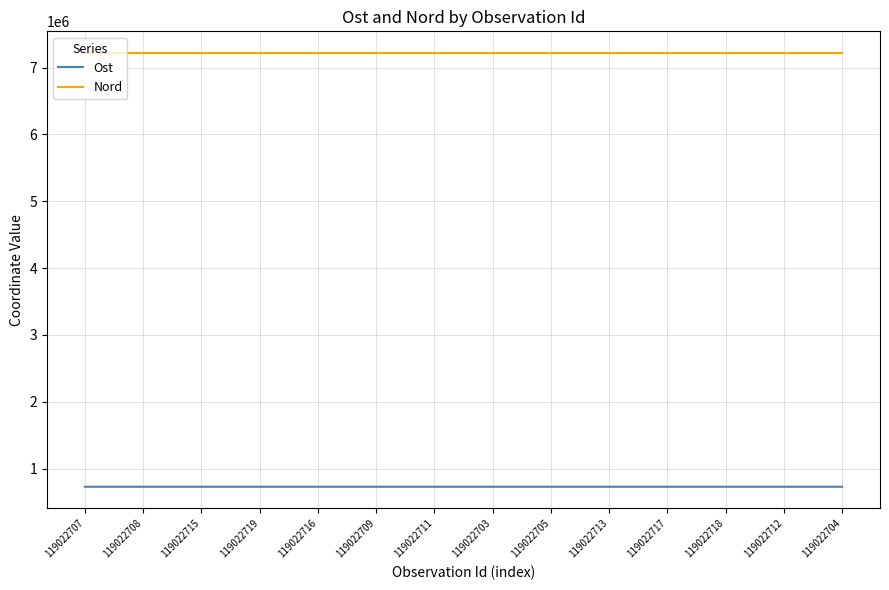

What is the maximum value shown in the chart?

7218536